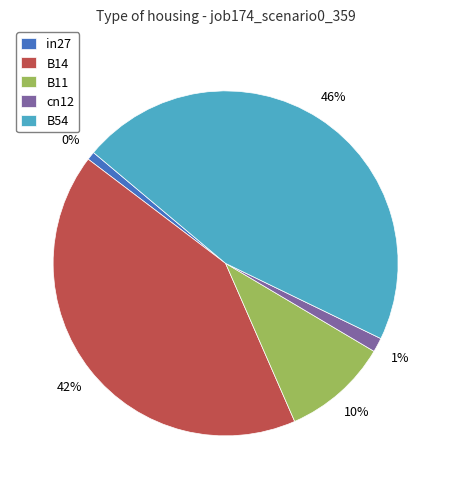

True or false: B54 accounts for 33% of the total.

False